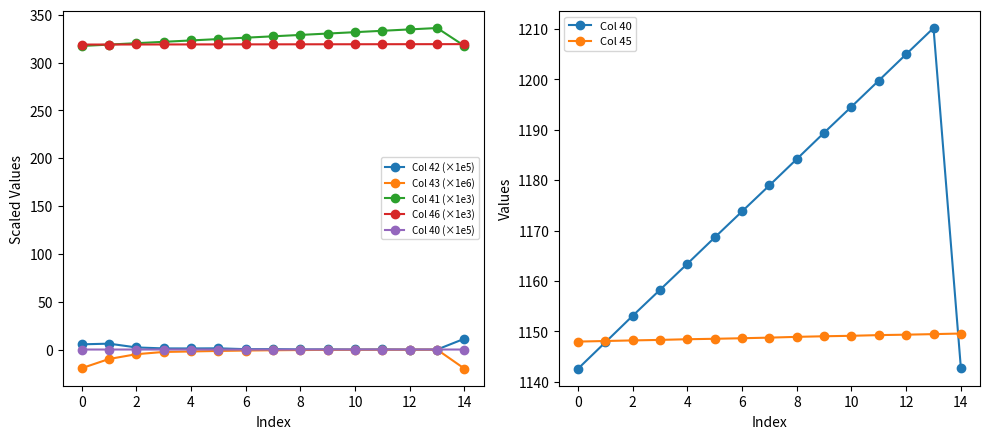

Which series changed the most between 1 and 13?

Col 41